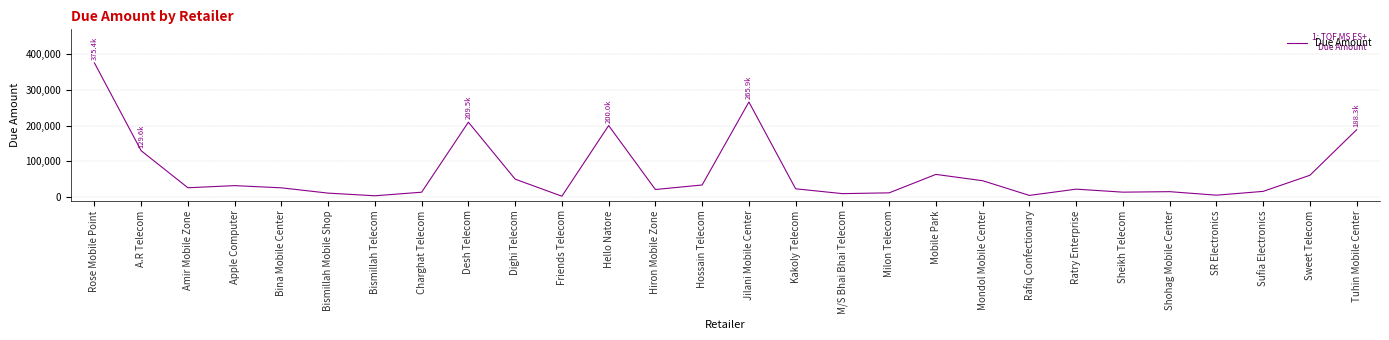

Which has a higher value, Amir Mobile Zone or SR Electronics?

Amir Mobile Zone